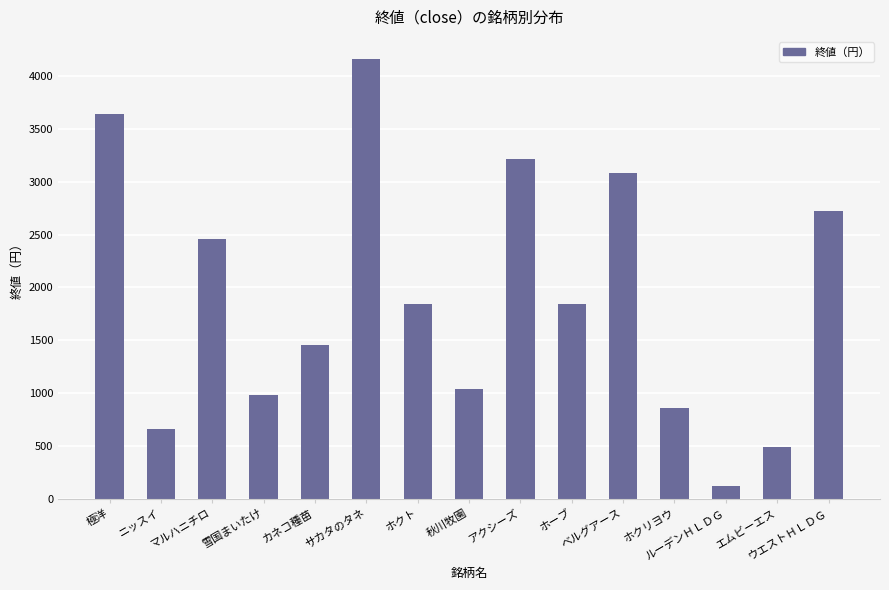

At which label does the data first exceed 1843?

極洋